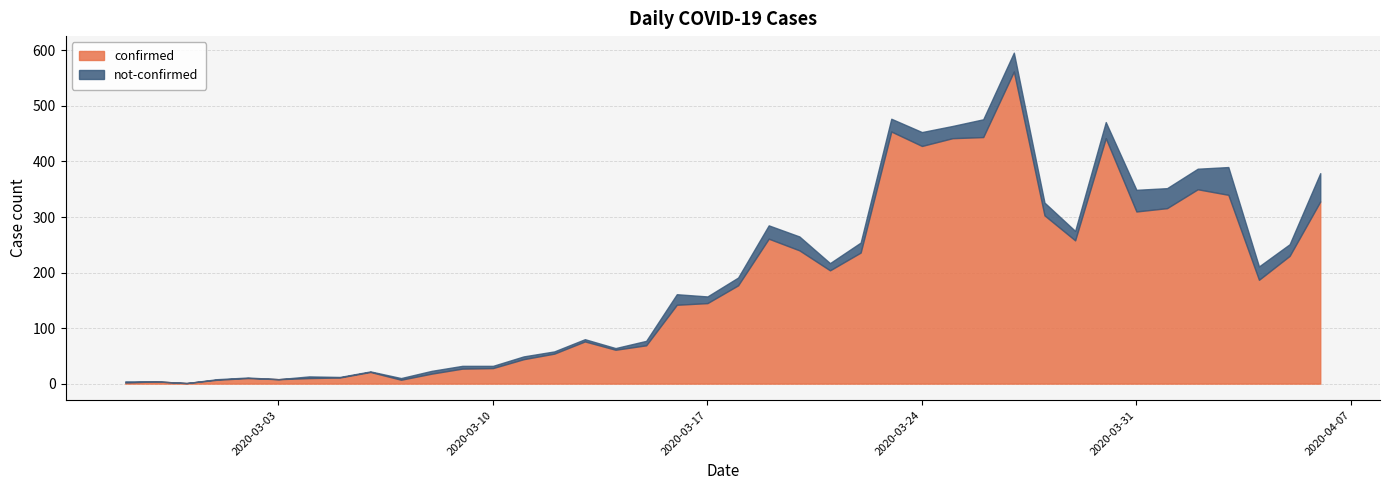

Does the chart display data point markers on the line(s)?

No